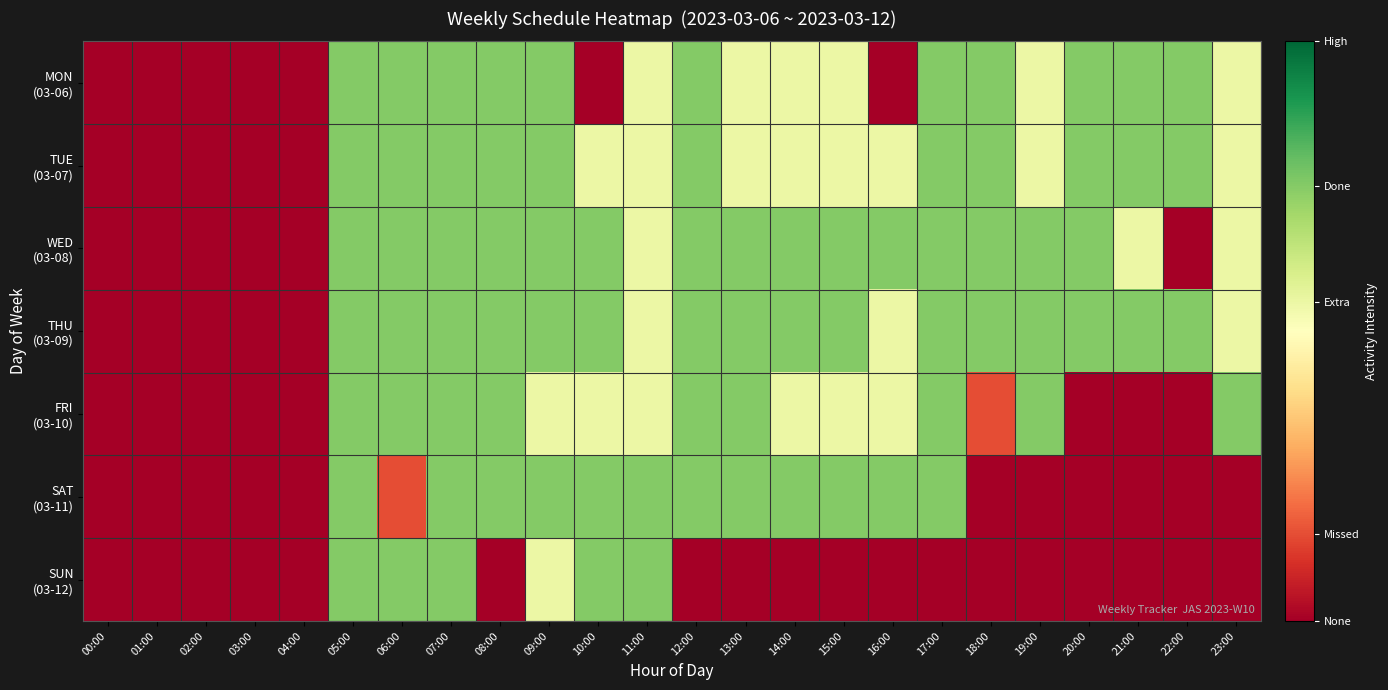

How many distinct data groups are displayed?

7